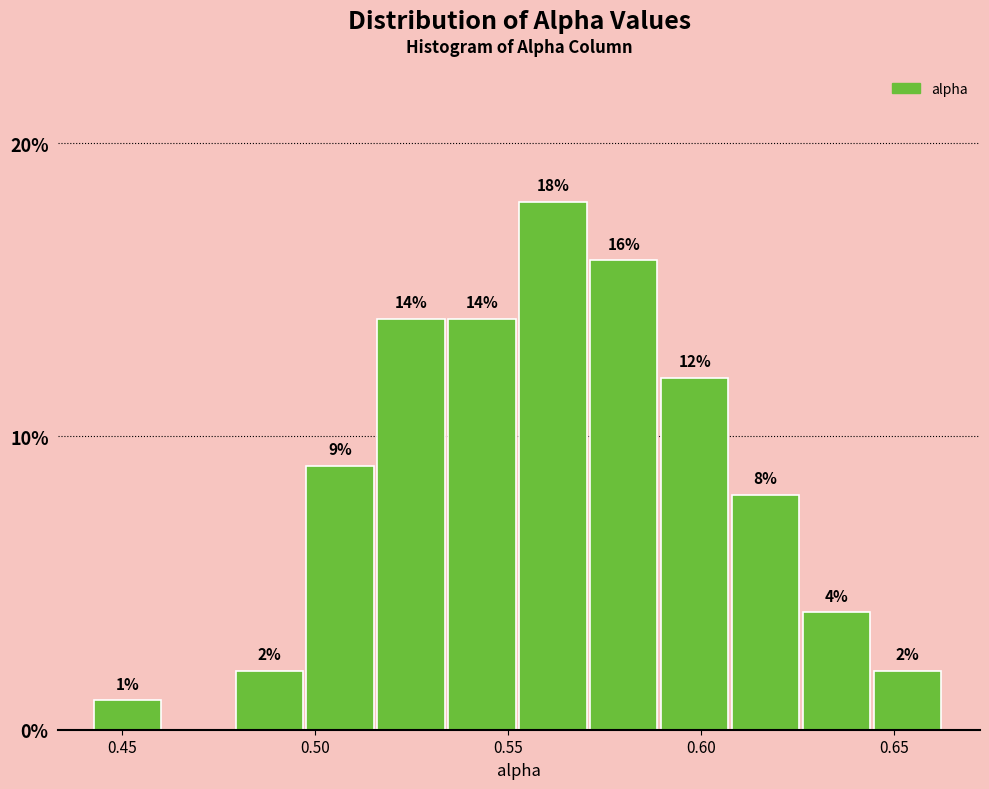

Read against the x-axis, roughly where is the centre of the tallest bar?

0.560